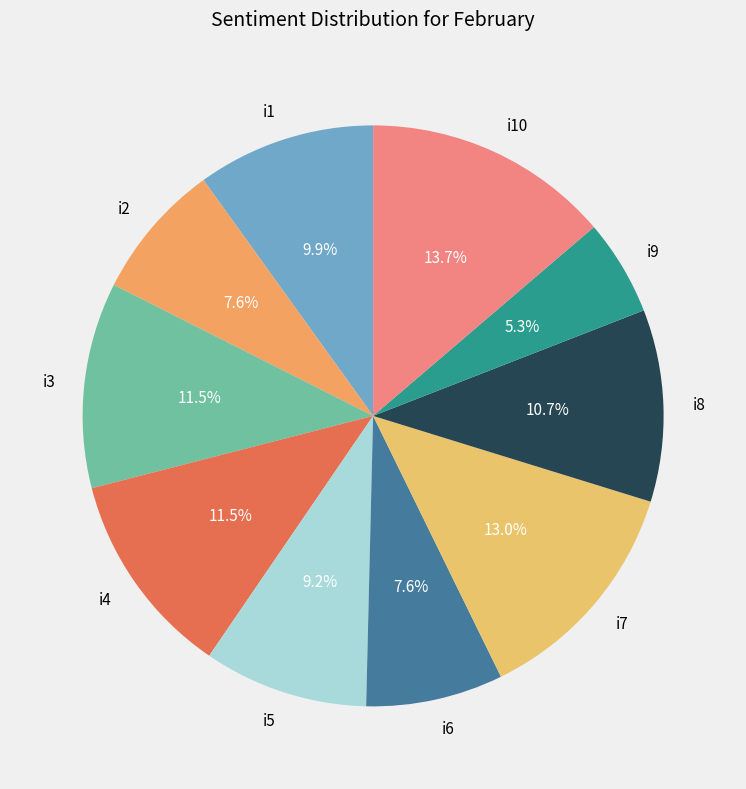

Does i1 account for over 50% of the chart?

No